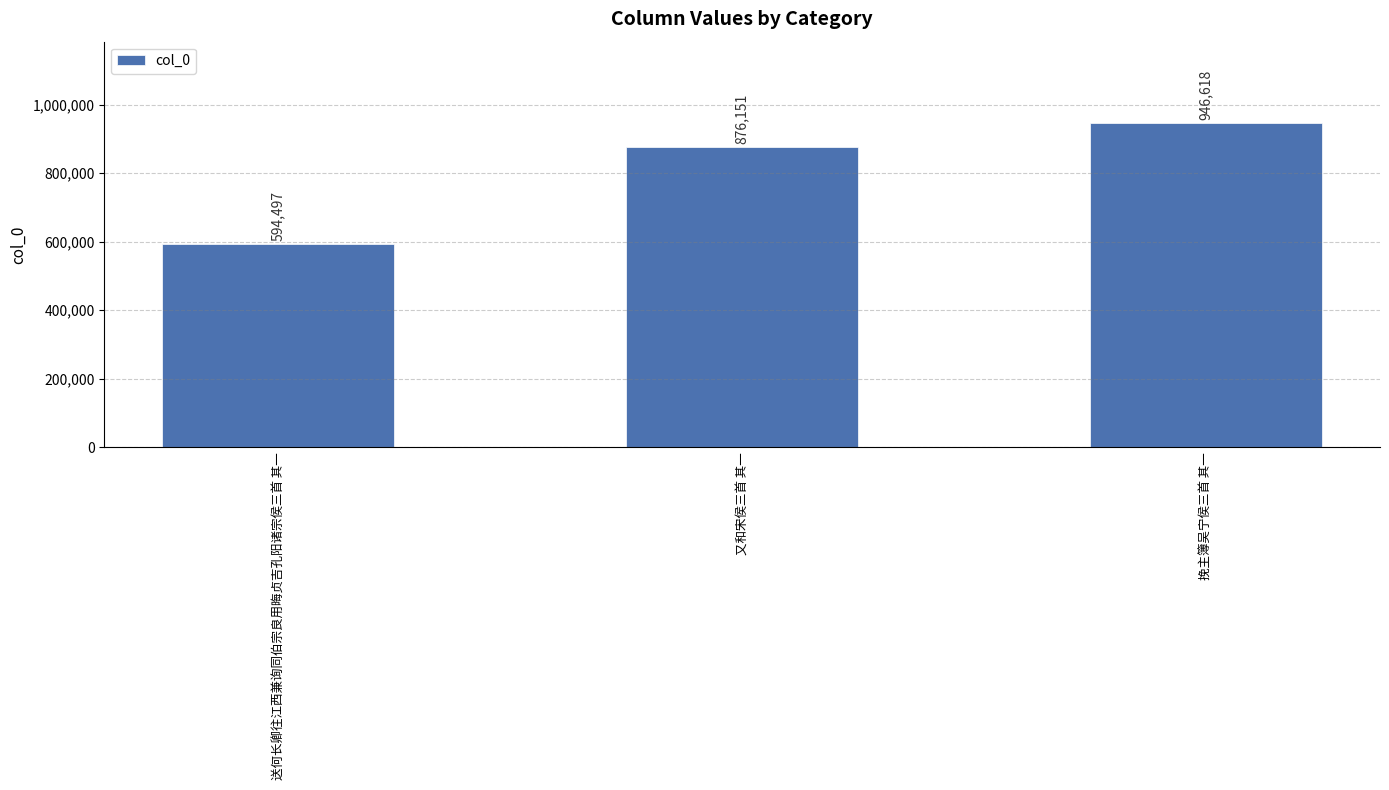

List the labels in order of value, largest first.

挽主簿吴宁侯三首 其一, 又和宋侯三首 其一, 送何长卿往江西兼询同伯宗良用晦贞吉孔阳诸宗侯三首 其一